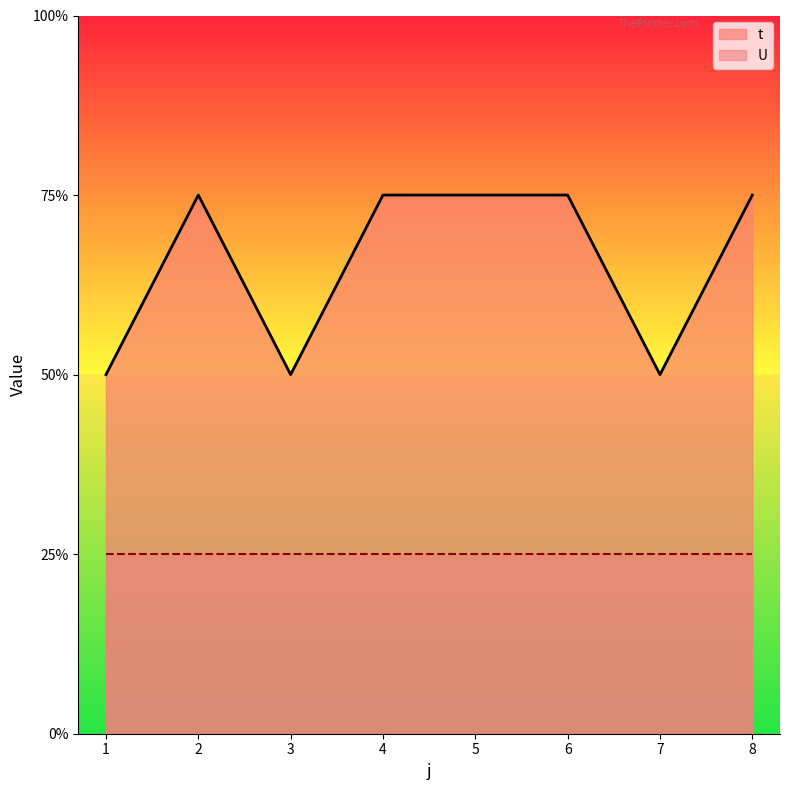

Rank the categories by value from lowest to highest.

1, 3, 7, 2, 4, 5, 6, 8